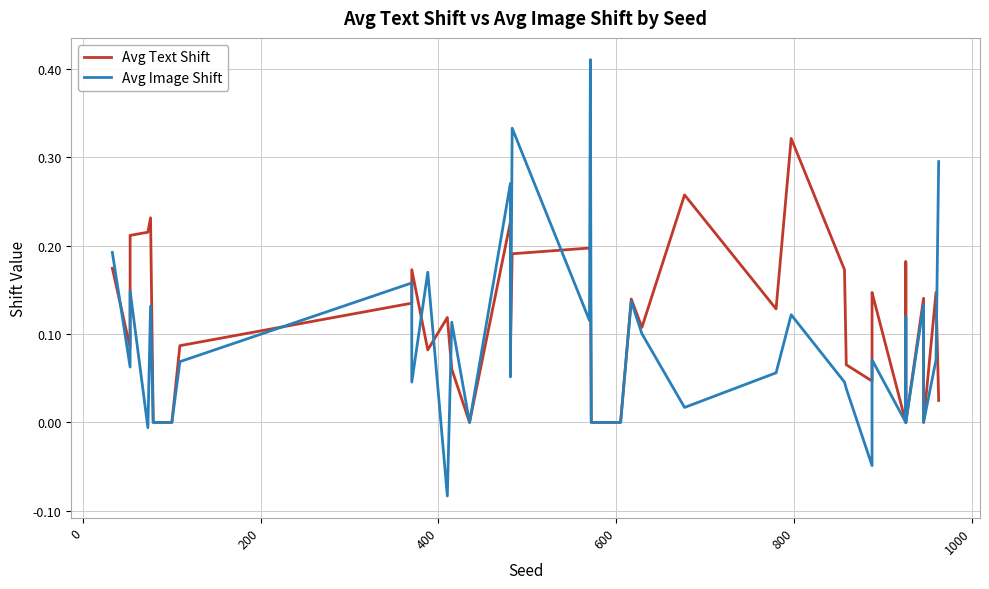

How many lines are shown in the chart?

2